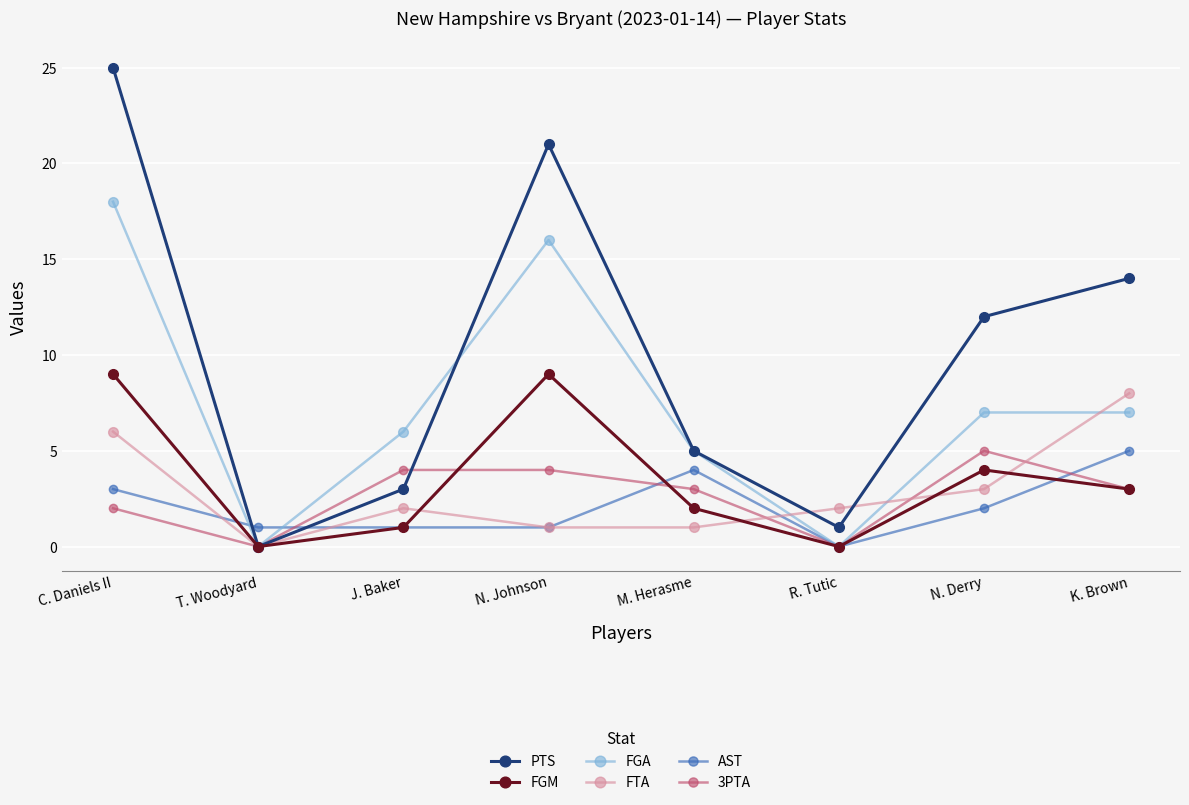

Which series changed the most between J. Baker and N. Johnson?

PTS